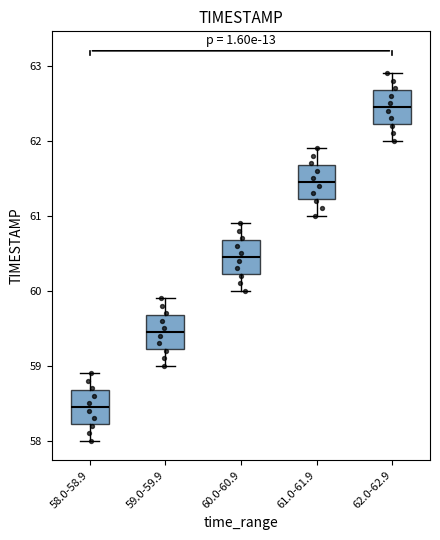

Where does the upper whisker of the box for 60.0-60.9 end on the y-axis? The values are not printed on the chart, so give them approximately, as read against the axis.

60.9